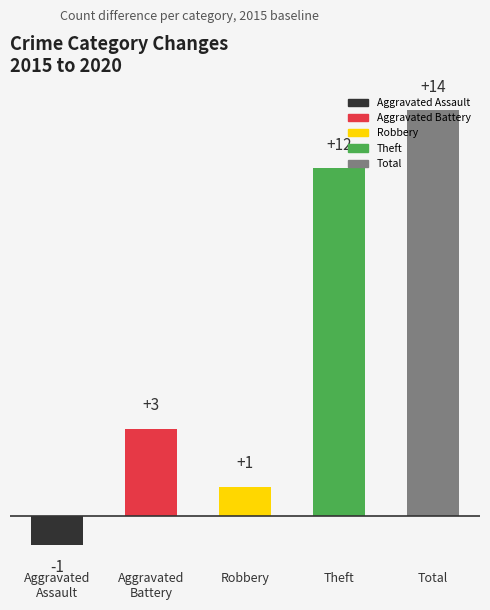

What position from the right is Theft?

2